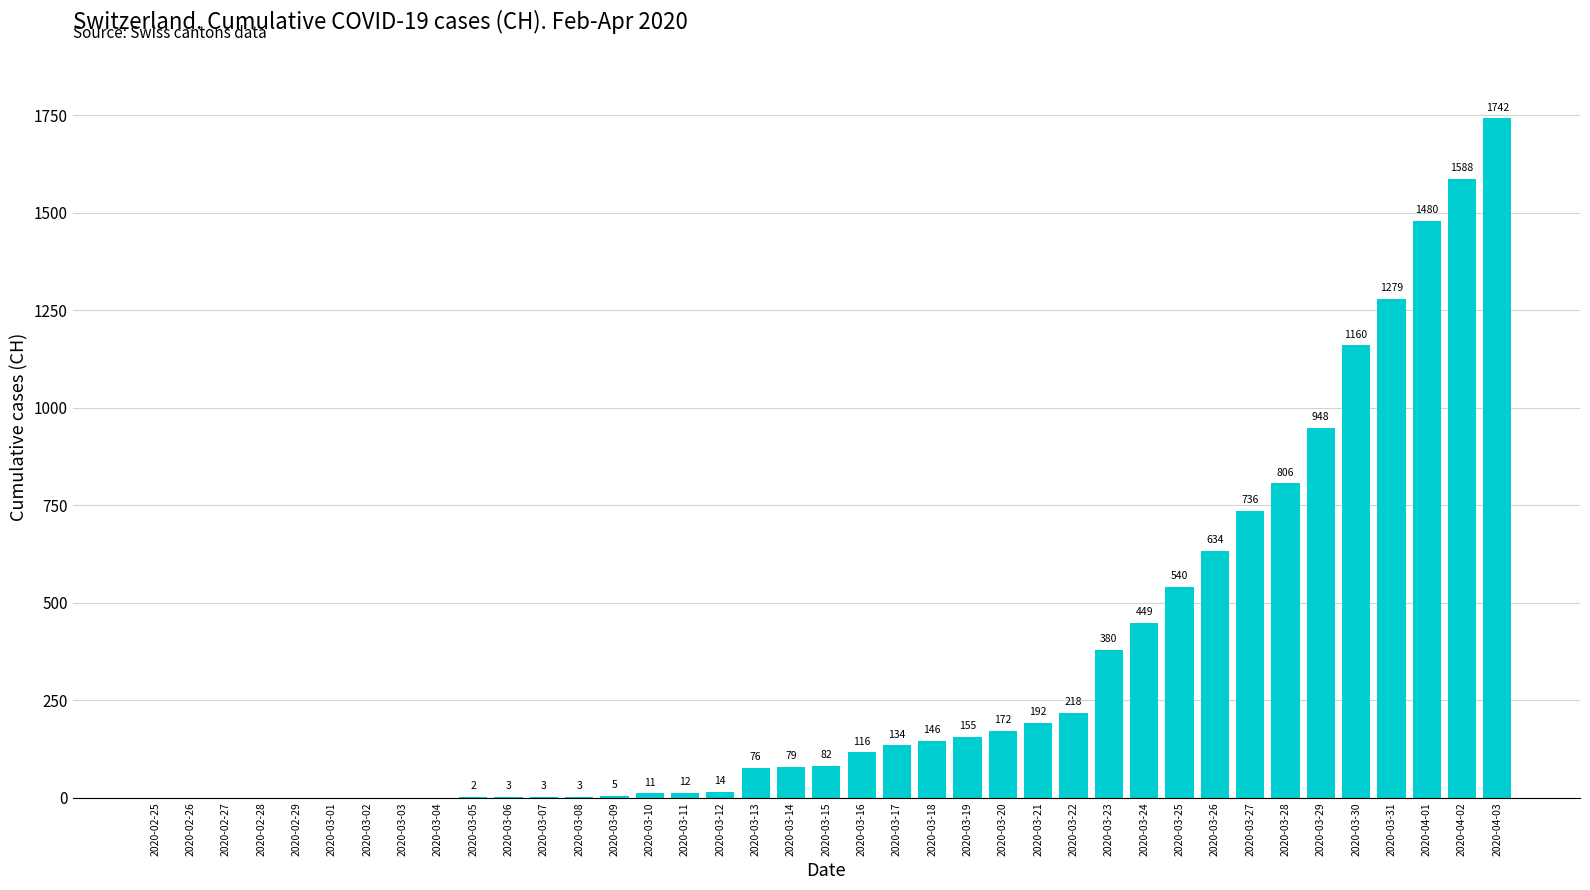

How many positive values are there?

30